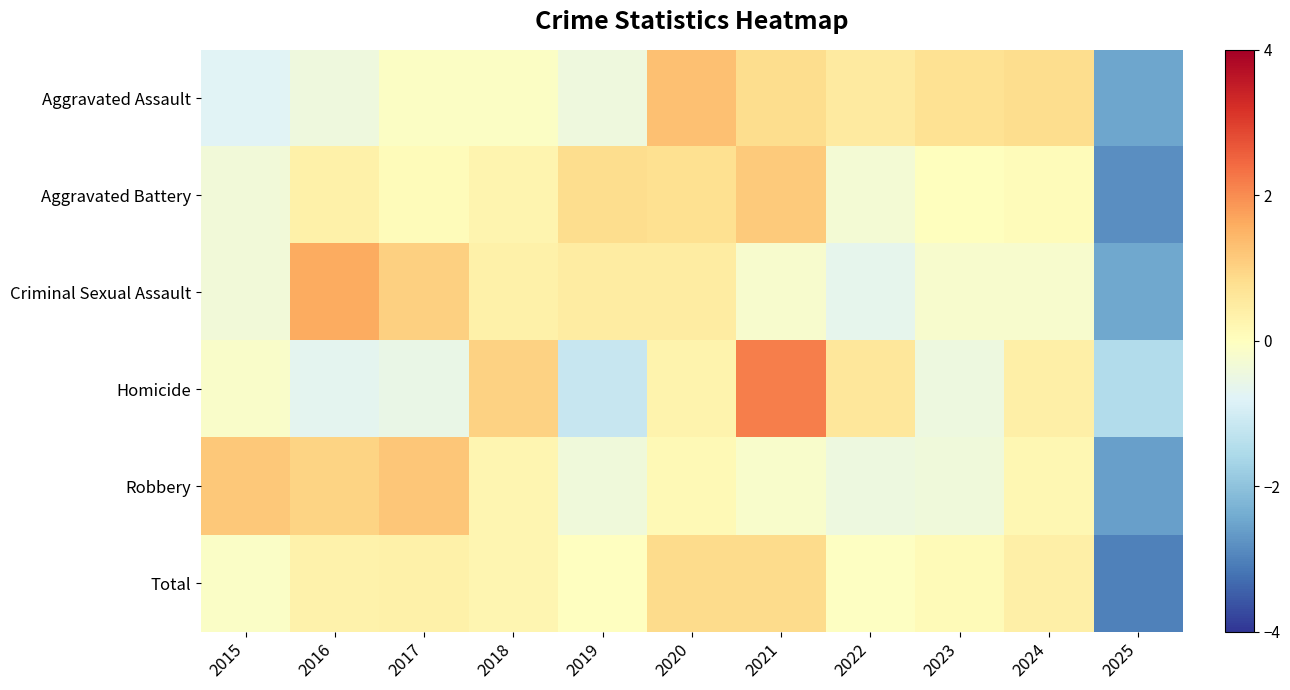

Which series changed the most between 2022 and 2024?

Robbery